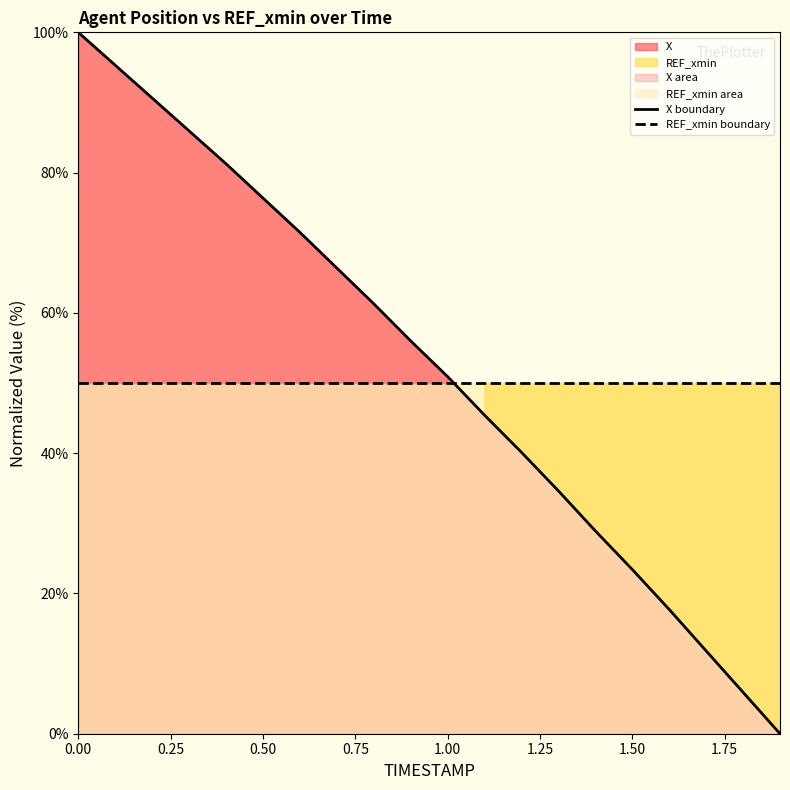

What is the highest value of the REF_xmin boundary series?

50.0